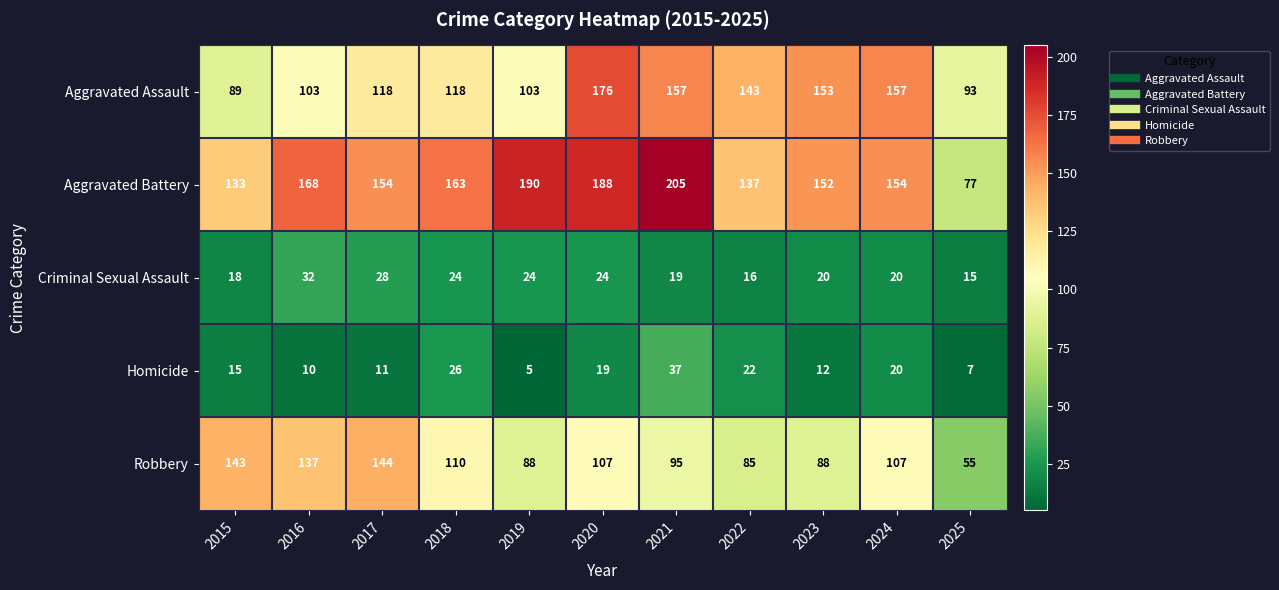

What is the difference between the highest and lowest values at 2021?

186